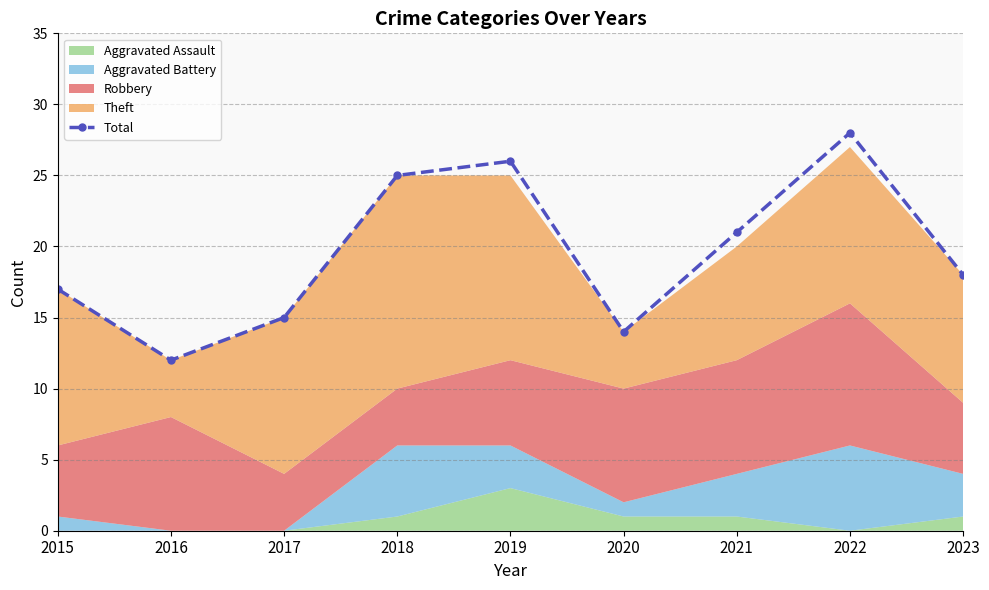

Where does the data first go above 18?

2018